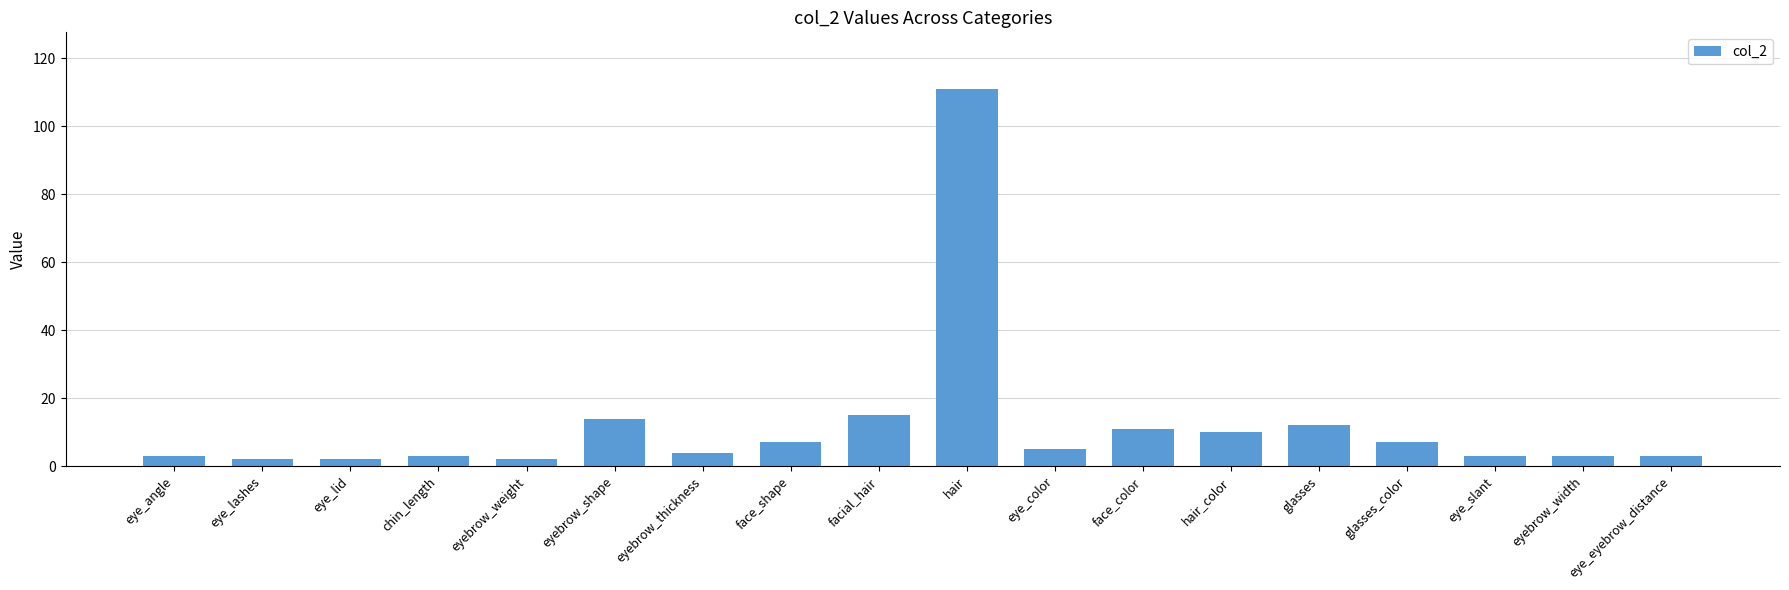

What is the sum of all values?

217